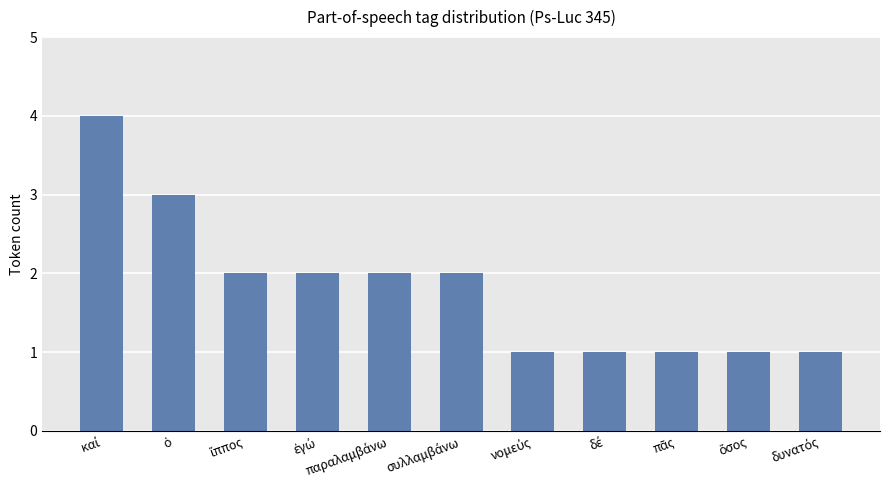

What is the greatest value displayed?

4